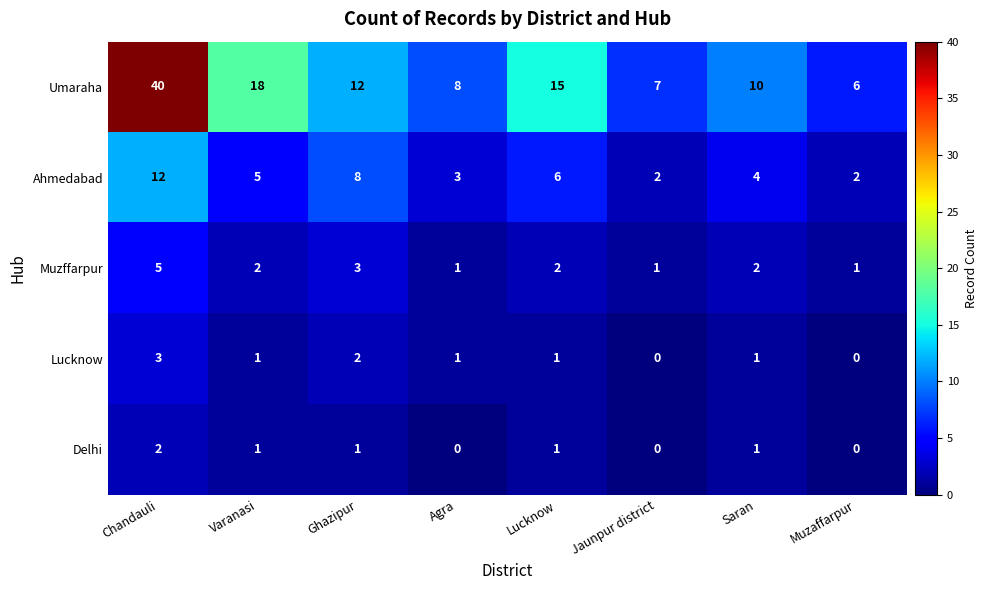

Where is Muzffarpur nearest to the value 3?

Ghazipur